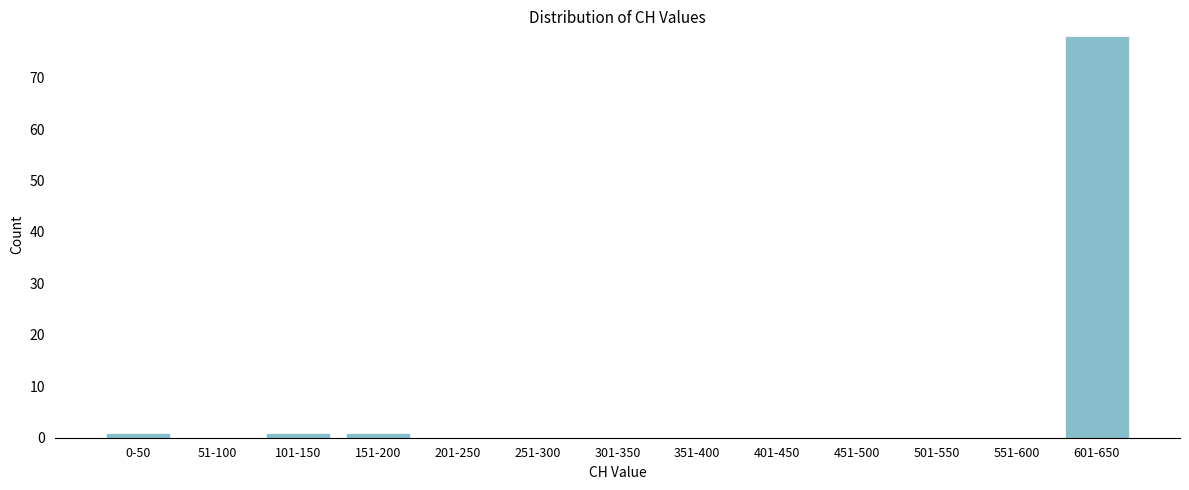

Reading left to right, transcribe all the data shown in this chart.

0-50=1	51-100=0	101-150=1	151-200=1	201-250=0	251-300=0	301-350=0	351-400=0	401-450=0	451-500=0	501-550=0	551-600=0	601-650=78